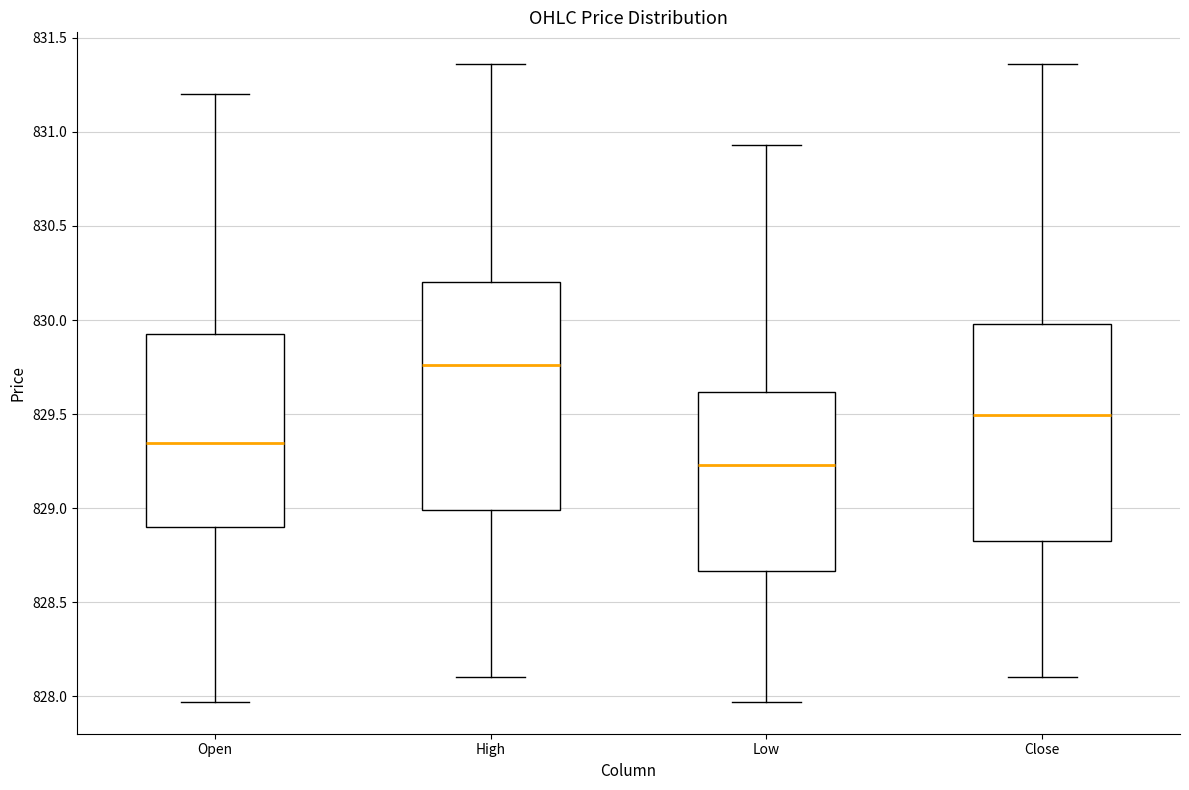

Which box's median line is the highest?

High